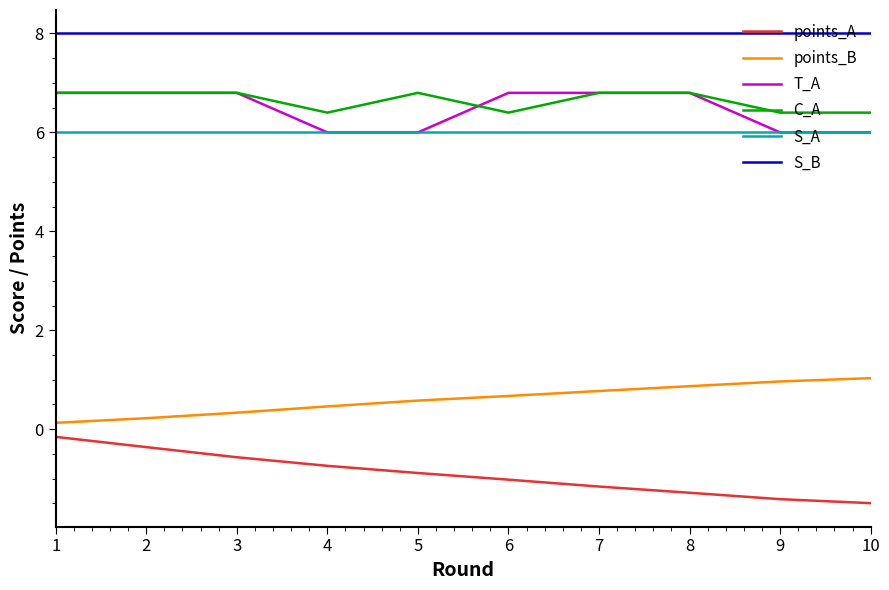

True or false: S_A has a value of 2.8 at 9.

False